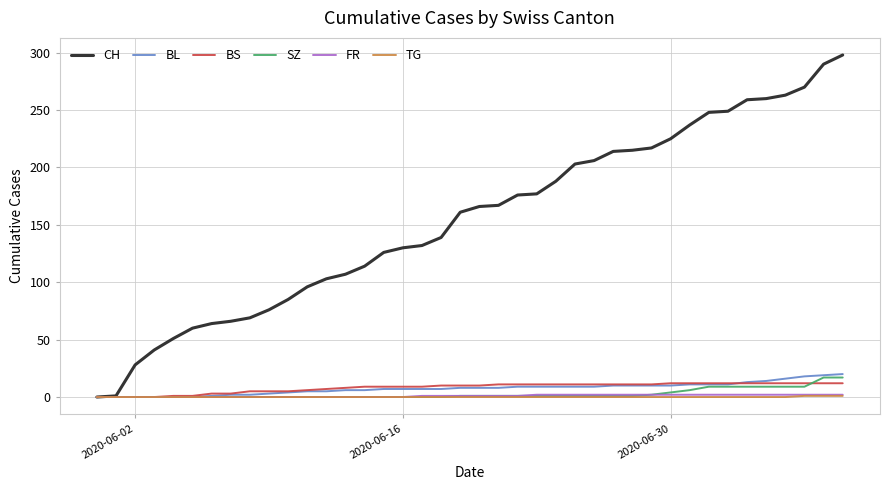

Which series has the widest spread of values?

CH